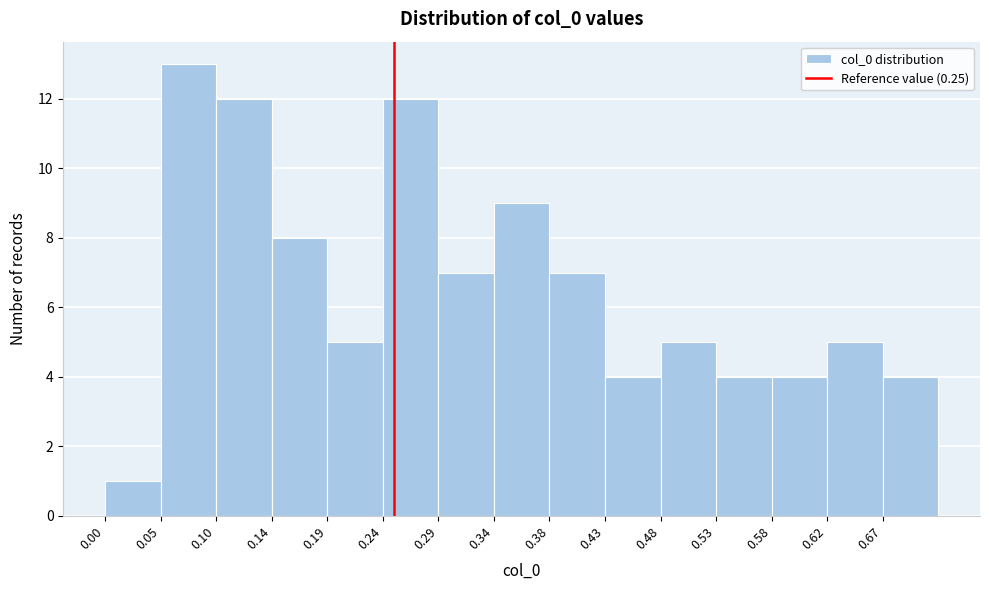

Reading left to right, list every bar in this chart as the range it spans on the x-axis followed by its height. Neither the bar edges nor the heights are printed on the chart, so give them approximately, as read against the axes.

0.000 to 0.048: 1
0.048 to 0.096: 13
0.096 to 0.144: 12
0.144 to 0.192: 8
0.192 to 0.240: 5
0.240 to 0.288: 12
0.288 to 0.336: 7
0.336 to 0.384: 9
0.384 to 0.432: 7
0.432 to 0.480: 4
0.480 to 0.528: 5
0.528 to 0.576: 4
0.576 to 0.624: 4
0.624 to 0.672: 5
0.672 to 0.720: 4